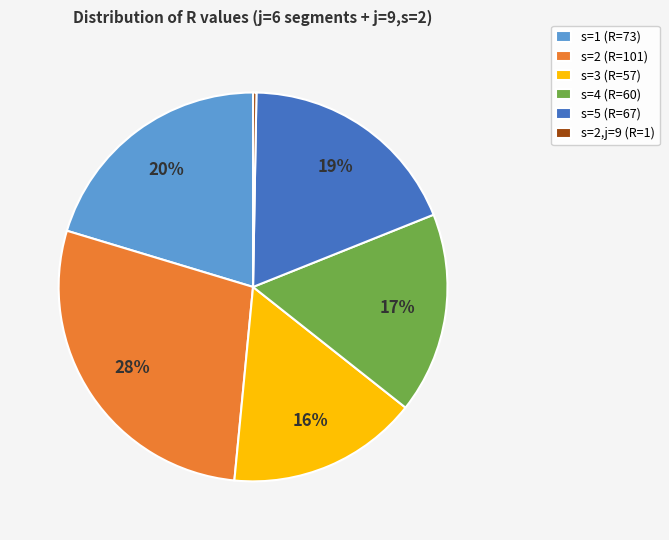

Is there any slice that represents more than half of the pie?

No